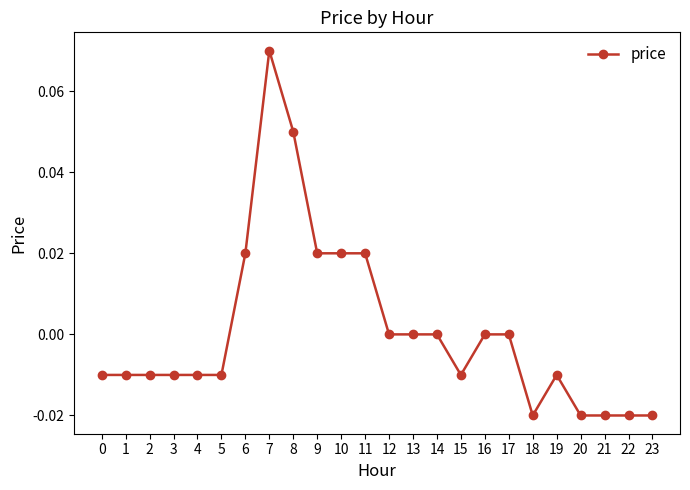

True or false: the data shows -0.0 at 20.

True